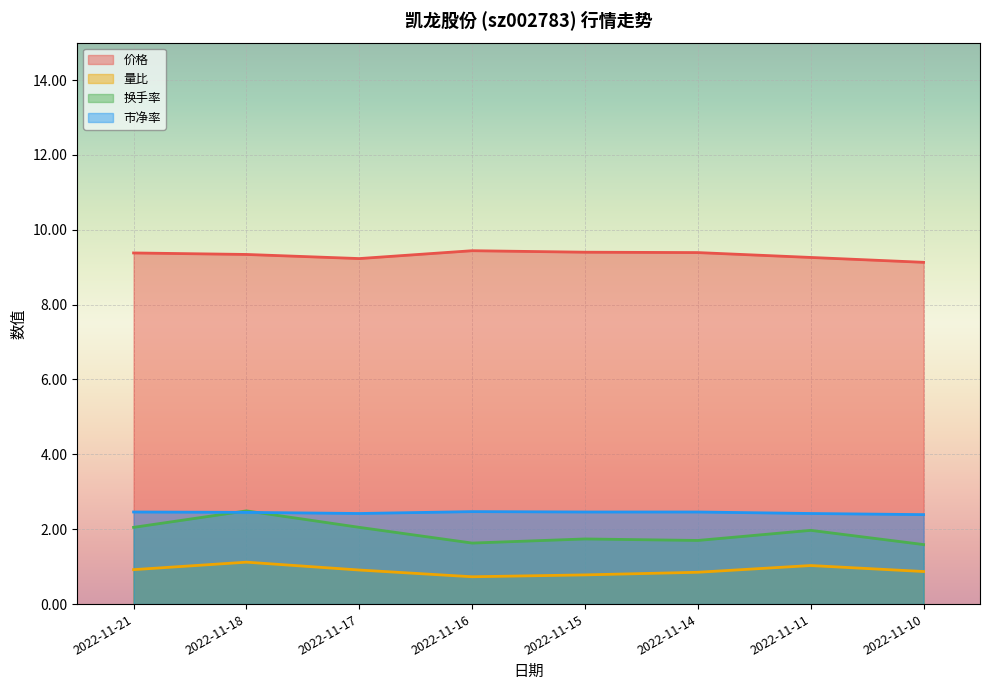

What are all the series names shown in the legend?

价格, 量比, 换手率, 市净率